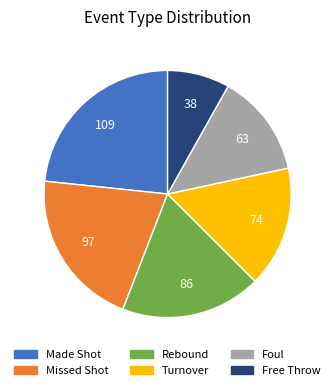

Does any single category account for the majority?

No